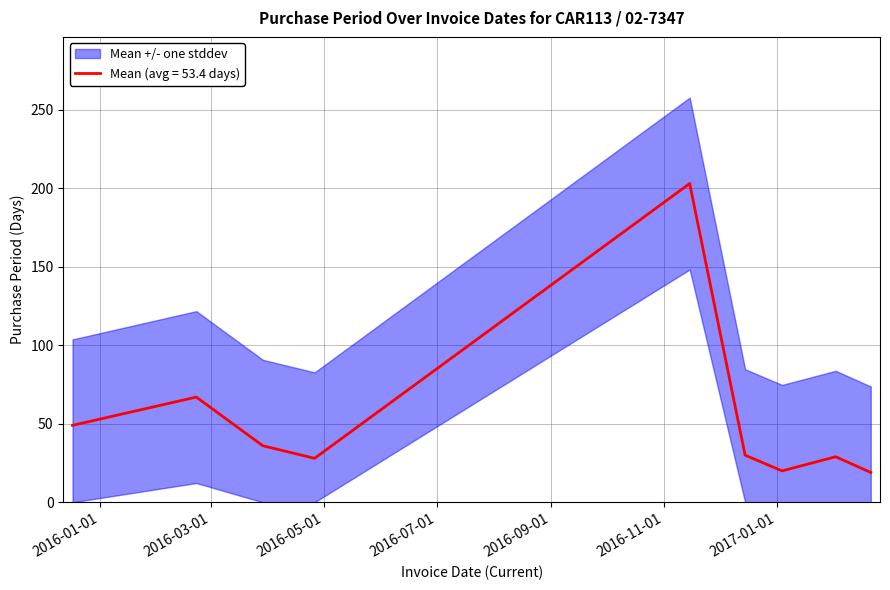

Rank the categories by value from highest to lowest.

2016-11-15, 2016-02-22, 2015-12-17, 2016-03-29, 2016-12-15, 2017-02-02, 2016-04-26, 2017-01-04, 2017-02-21